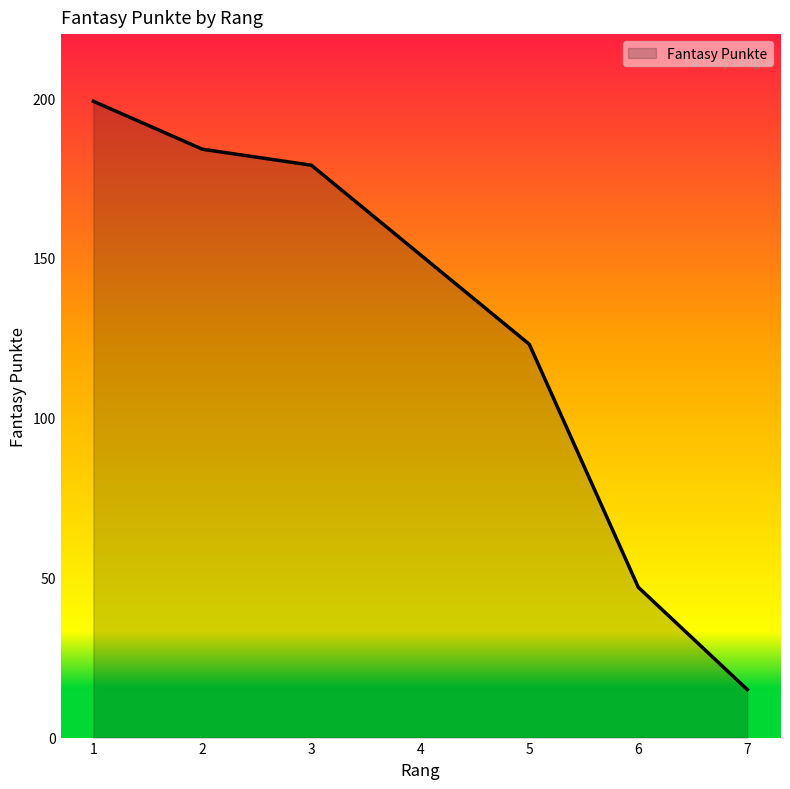

At which label is the value closest to 107?

5